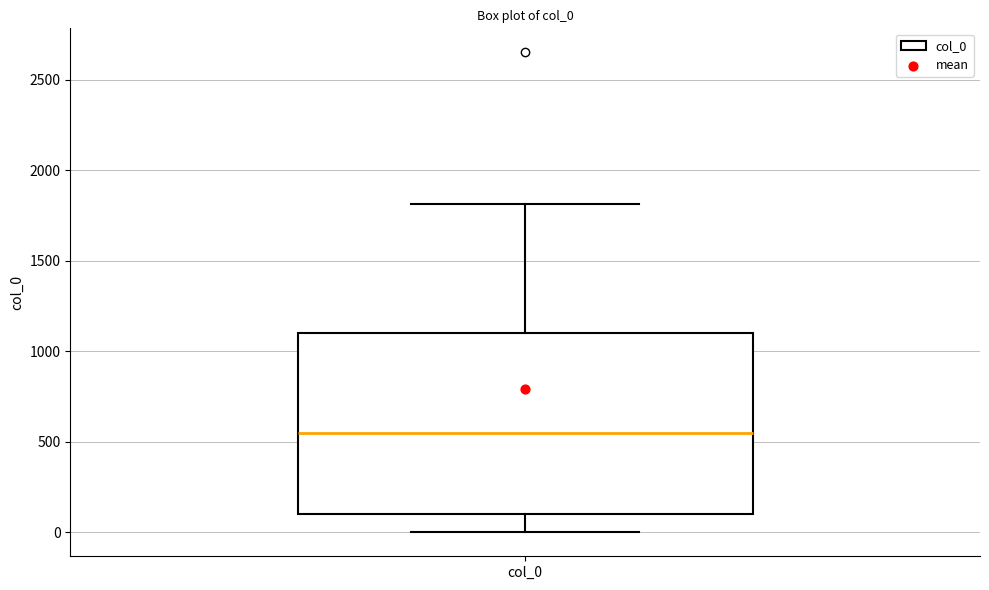

Read this box plot against the y-axis: the position of the median line, the range covered by the box, and the ends of both whiskers. The values are not printed on the chart, so give them approximately, as read against the axis.

median 550, box 100 to 1100, whiskers 0 to 1800